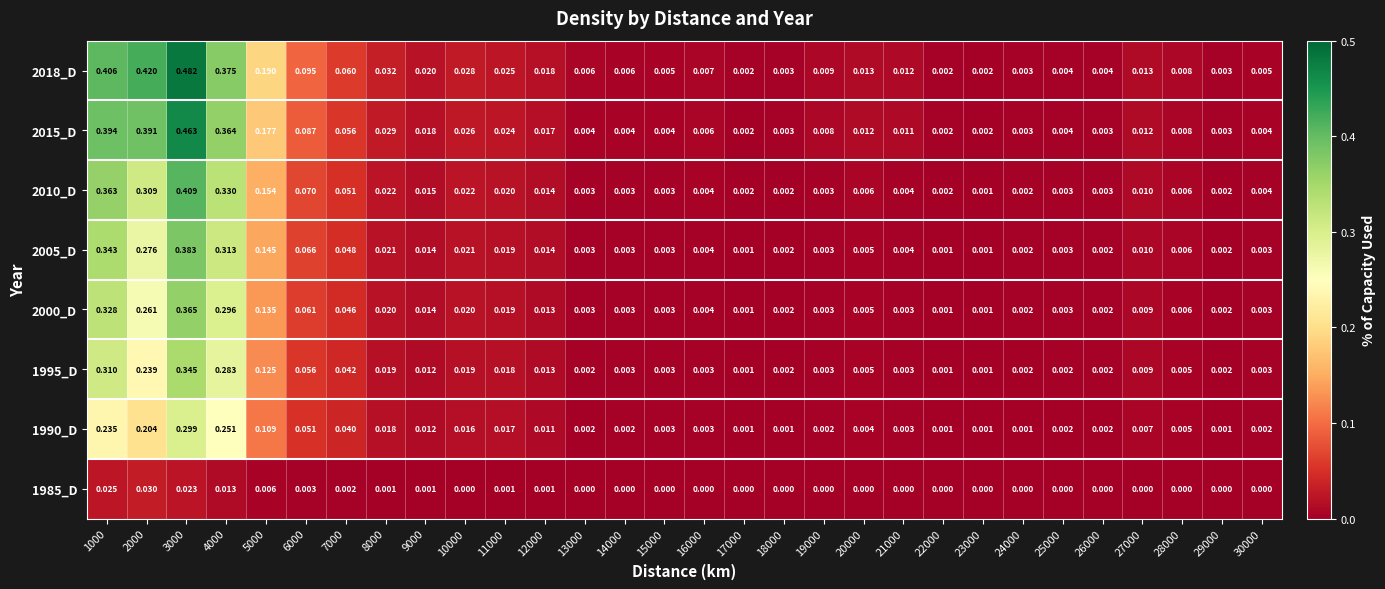

Is the value of 1995_D at 4000 greater than the value of 2005_D at 17000?

Yes